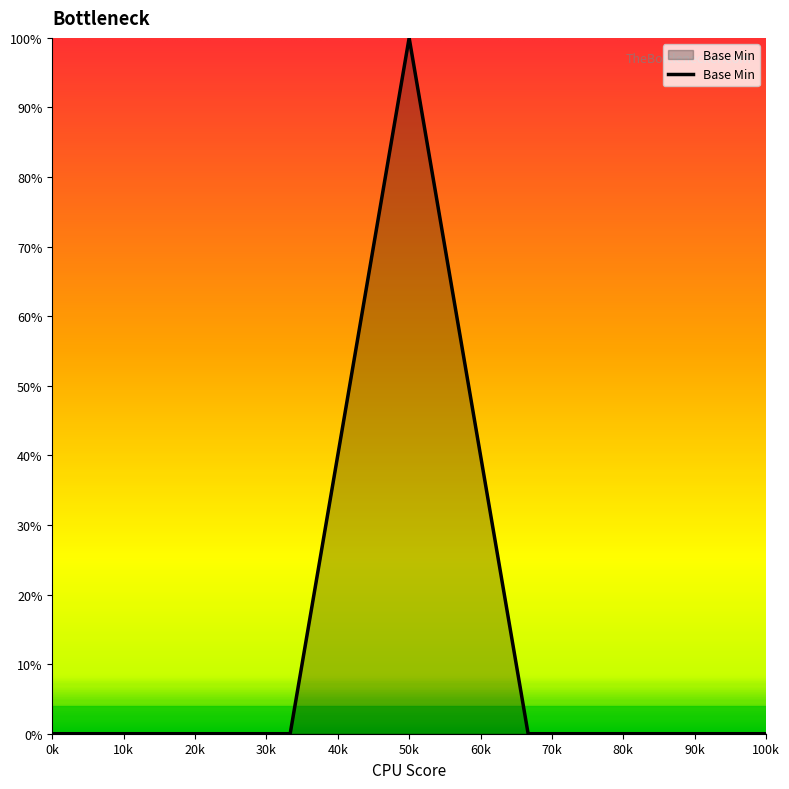

What is the greatest value displayed?

100